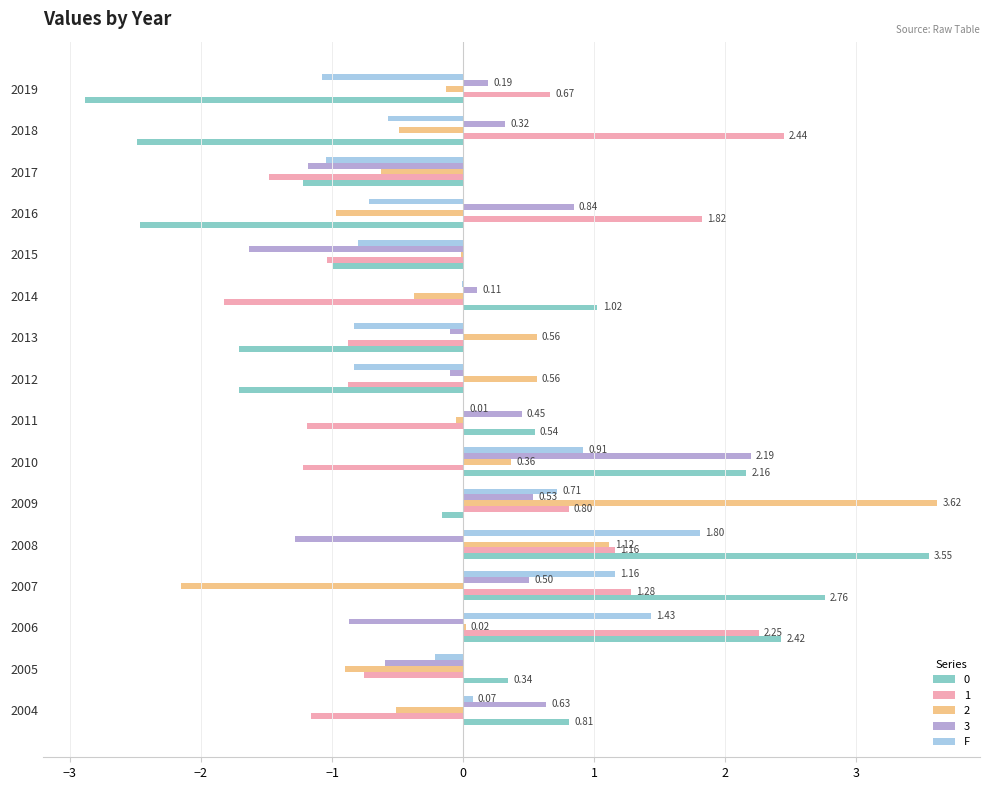

Count the number of data series in this chart.

5